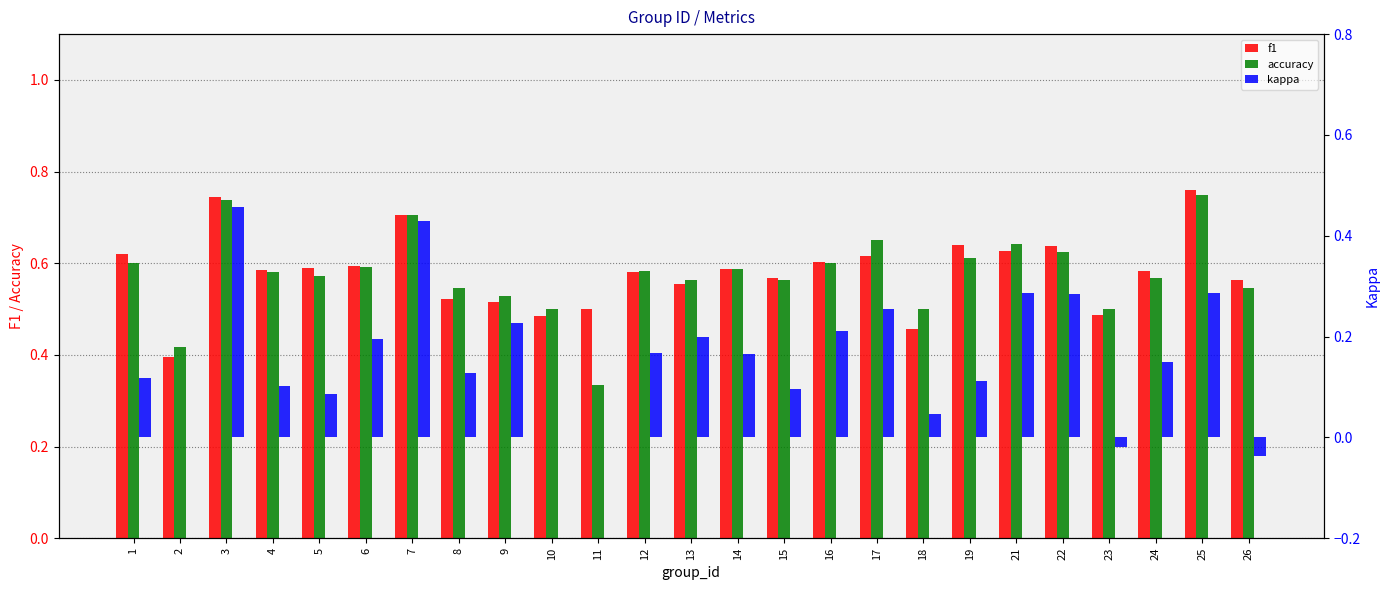

What is the maximum value for accuracy?

0.8